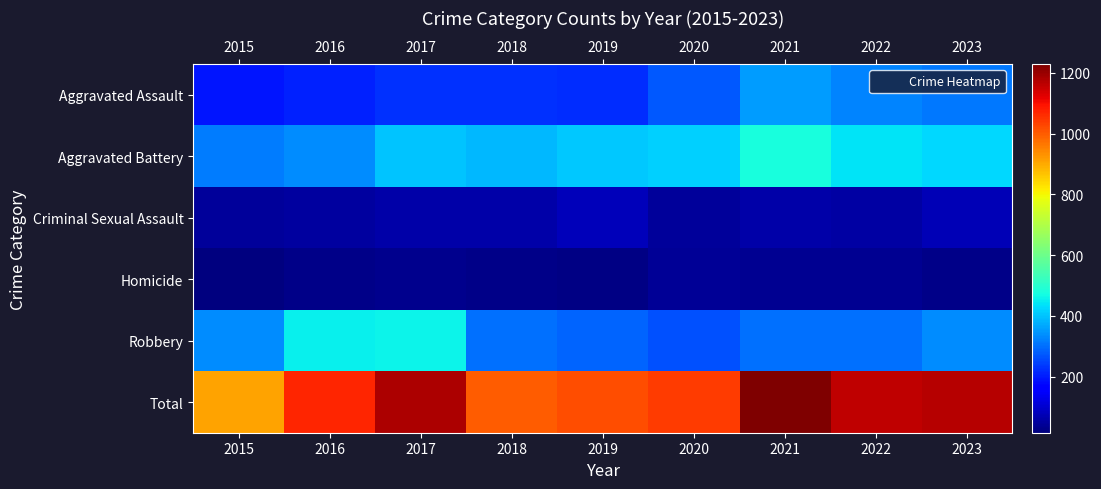

Between 2015 and 2023, which is larger?

2023